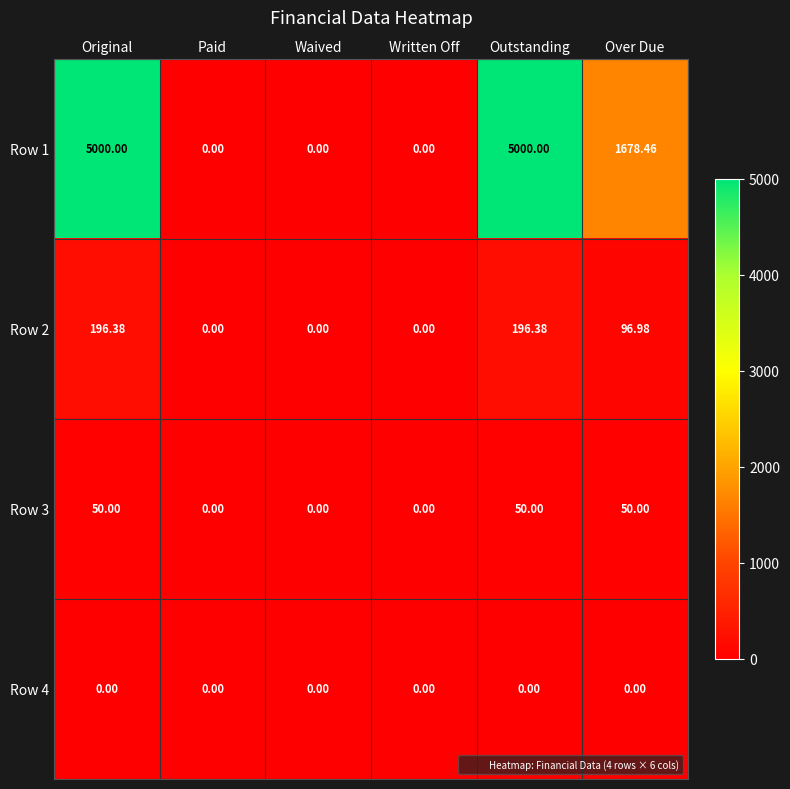

At which label is Row 2 closest to 98?

Over Due